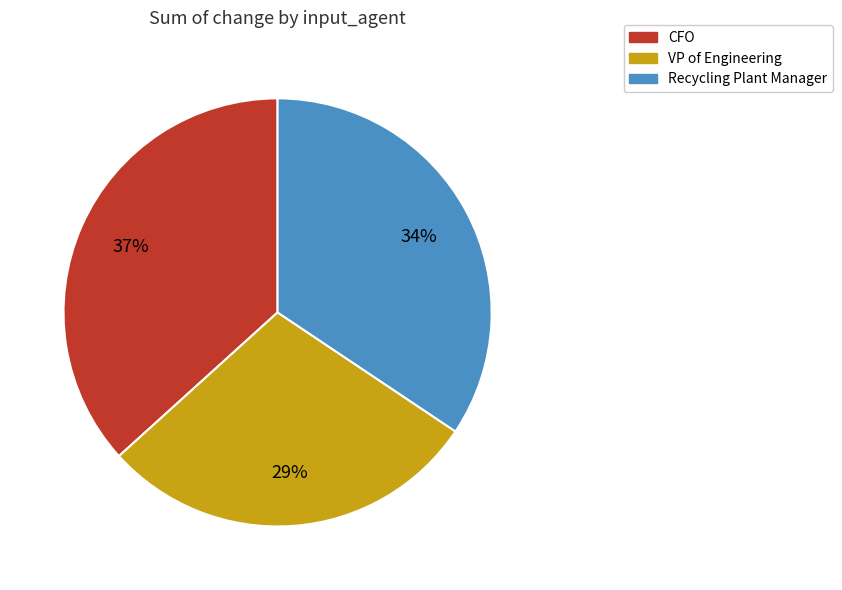

To the nearest percent, what is the difference between the largest and smallest slice percentages?

8%